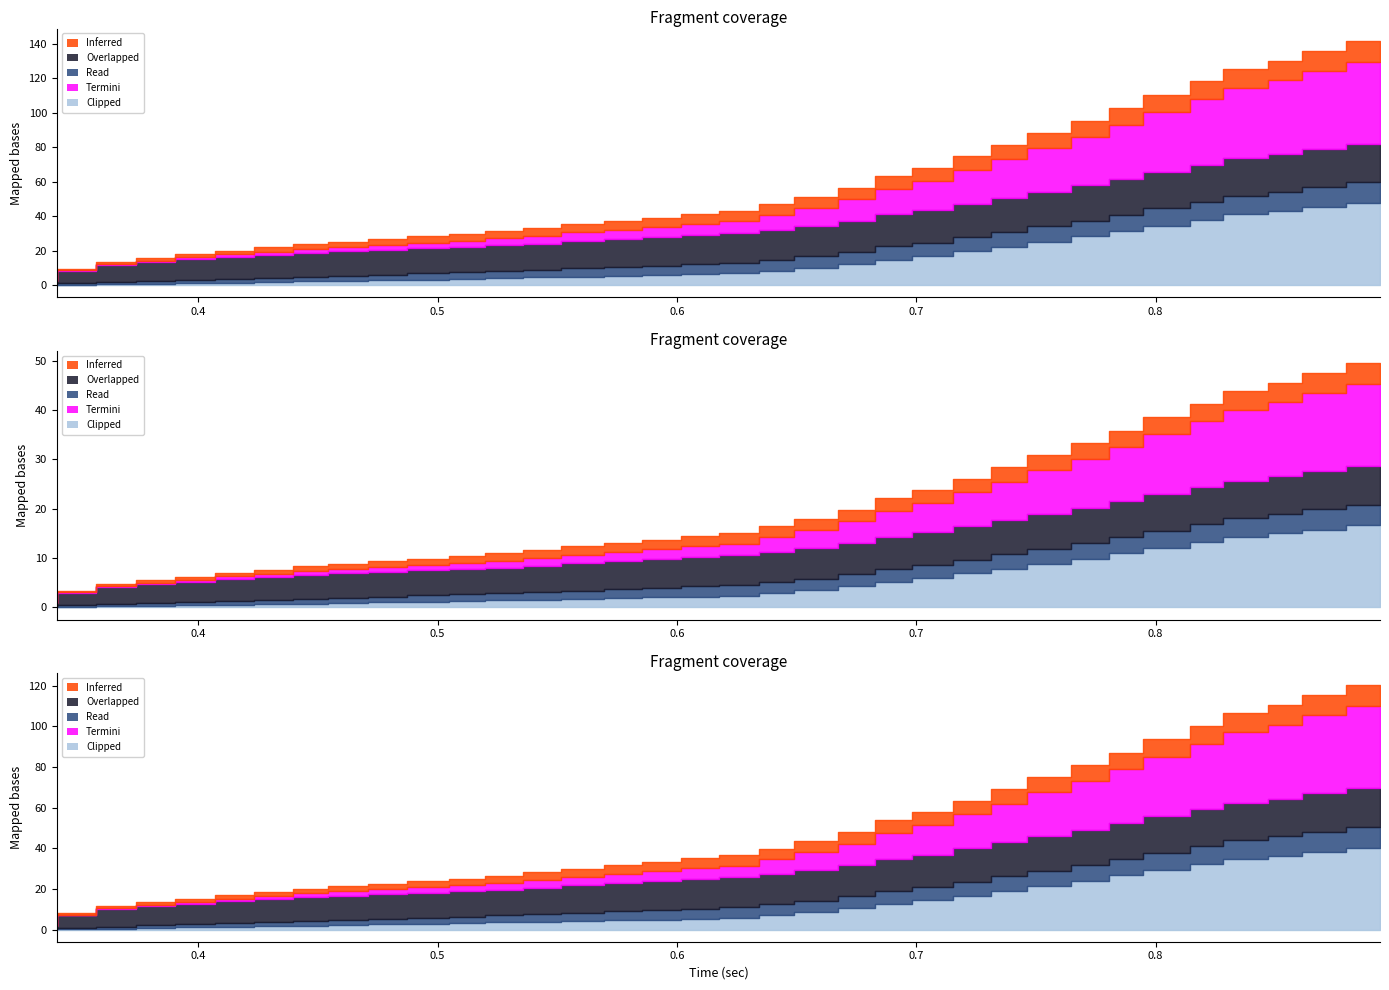

Is it true that Inferred equals 1.8 at 4?

True